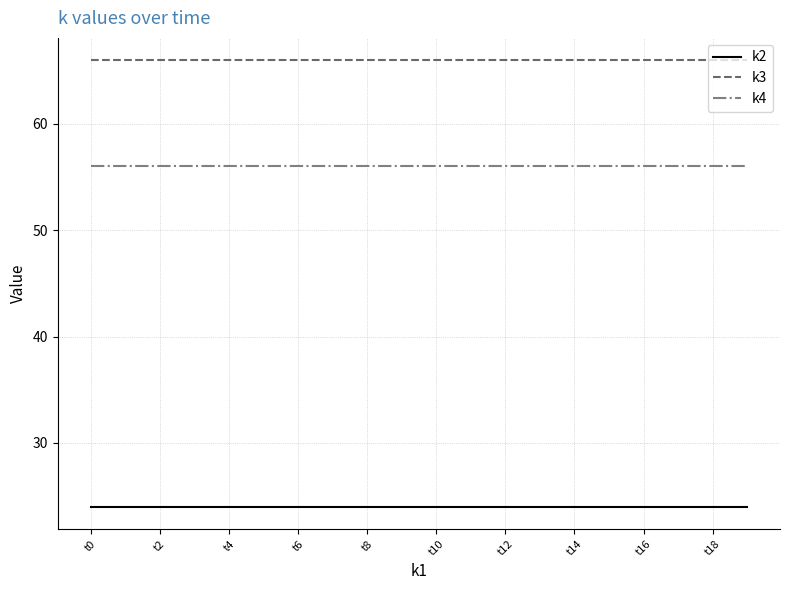

What is the maximum value for k3?

66